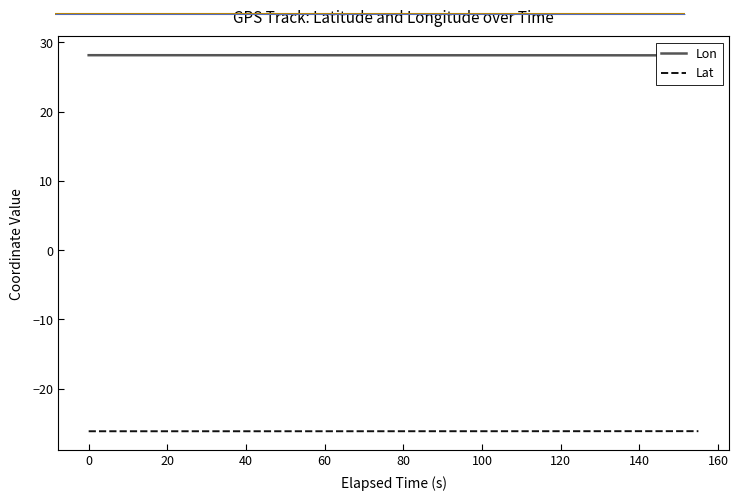

True or false: Lon and Lat intersect in this chart.

False